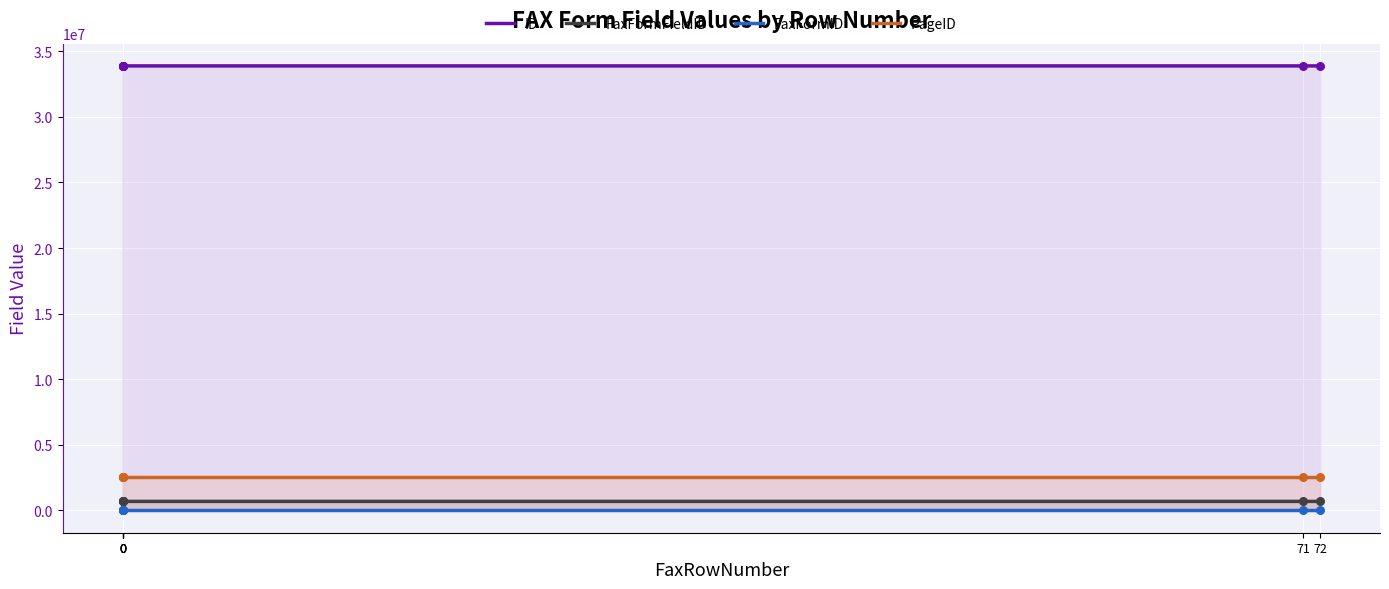

Which series reaches the minimum Y coordinate?

FaxFormID